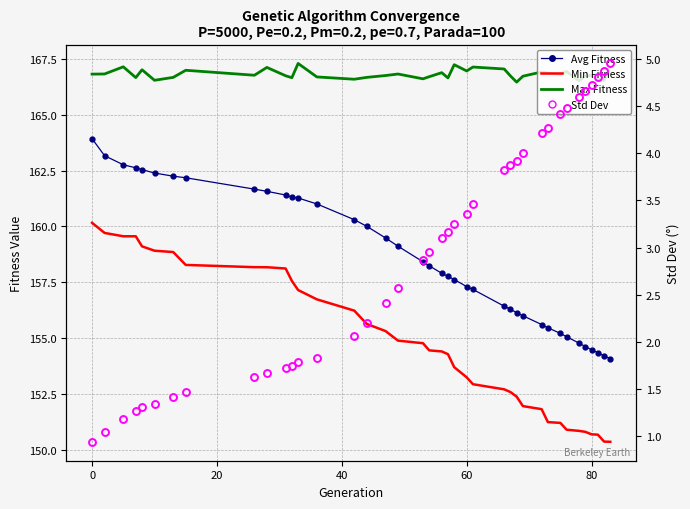

At how many categories does at least one series exceed 47?

39